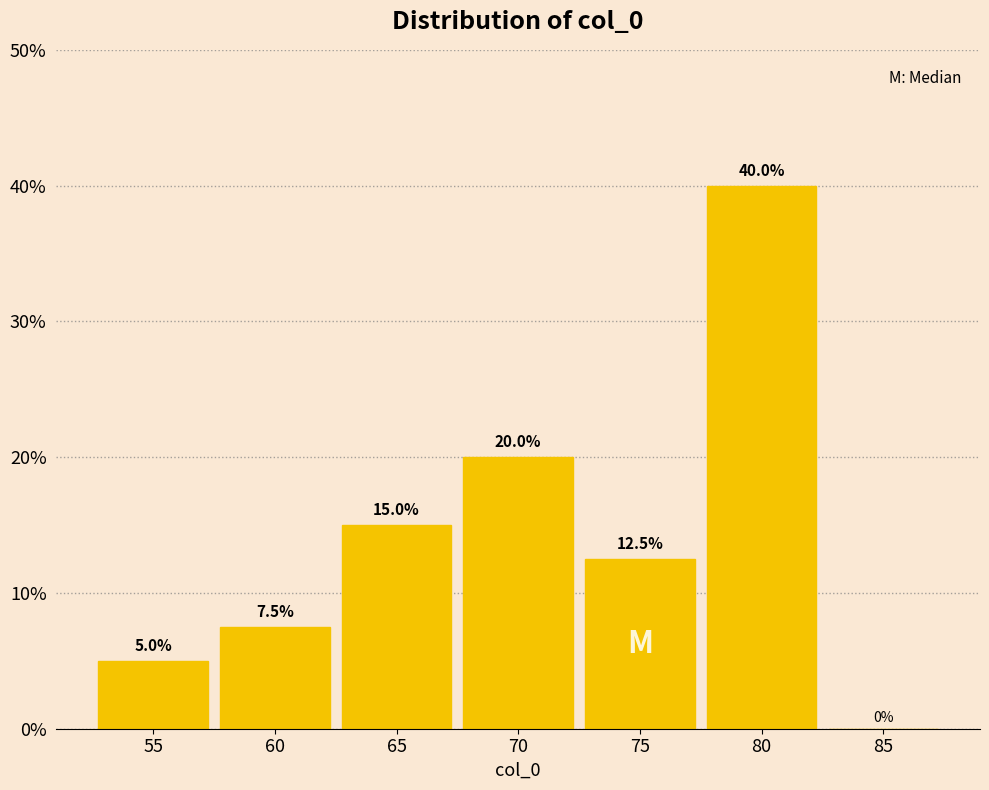

Reading left to right, list every bar in this chart as the range it spans on the x-axis followed by its height.

52.5 to 57.5: 5.0
57.5 to 62.5: 7.5
62.5 to 67.5: 15.0
67.5 to 72.5: 20.0
72.5 to 77.5: 12.5
77.5 to 82.5: 40.0
82.5 to 87.5: 0.0